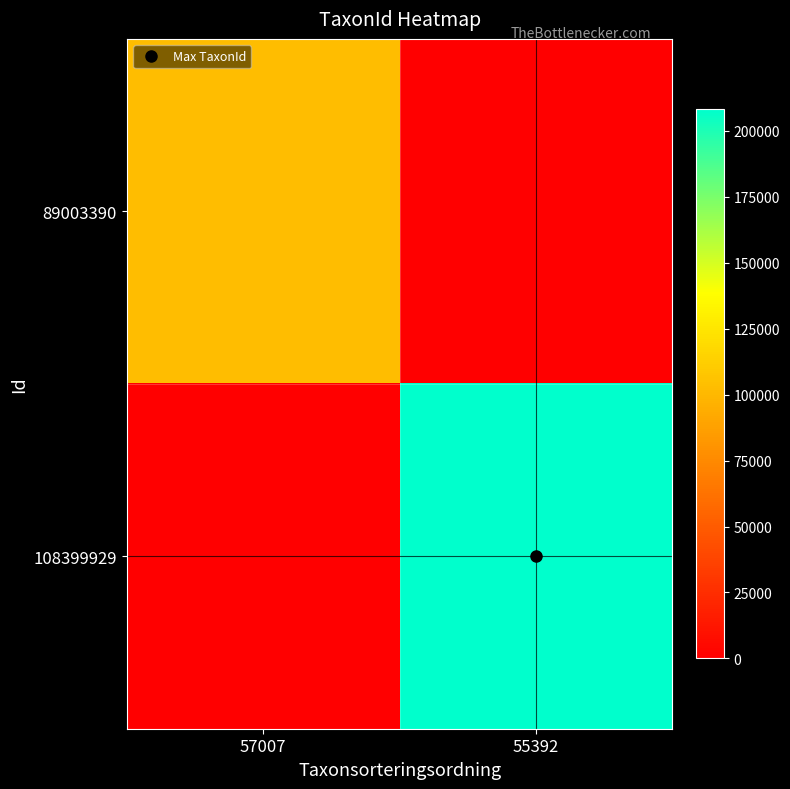

Which series has the widest spread of values?

108399929